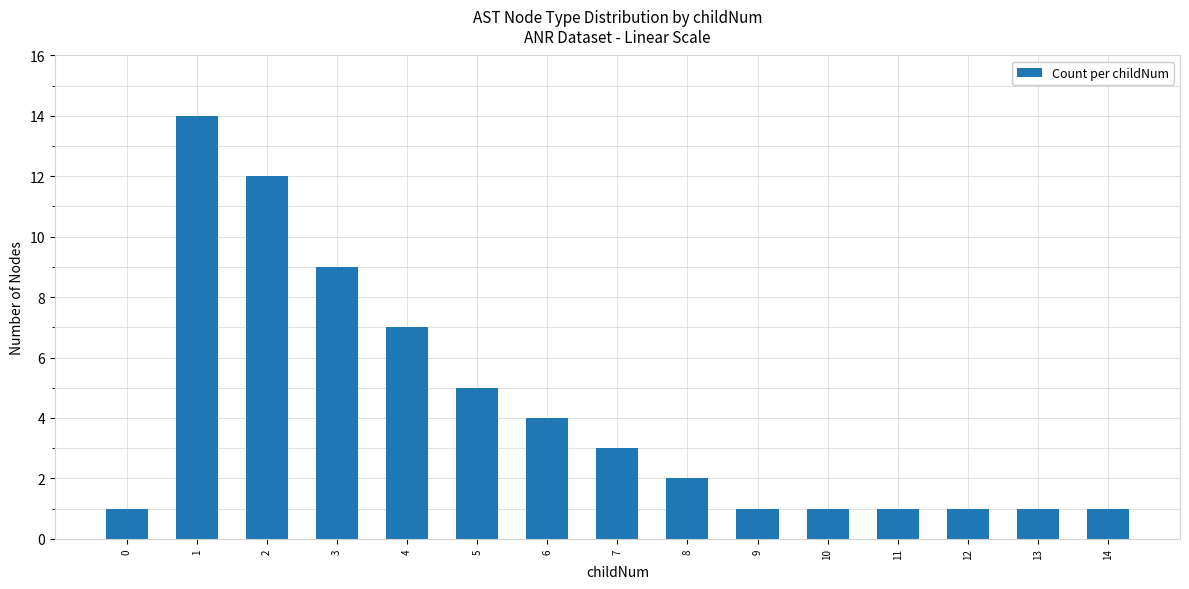

Are the bars grouped side by side (vs. stacked)?

No